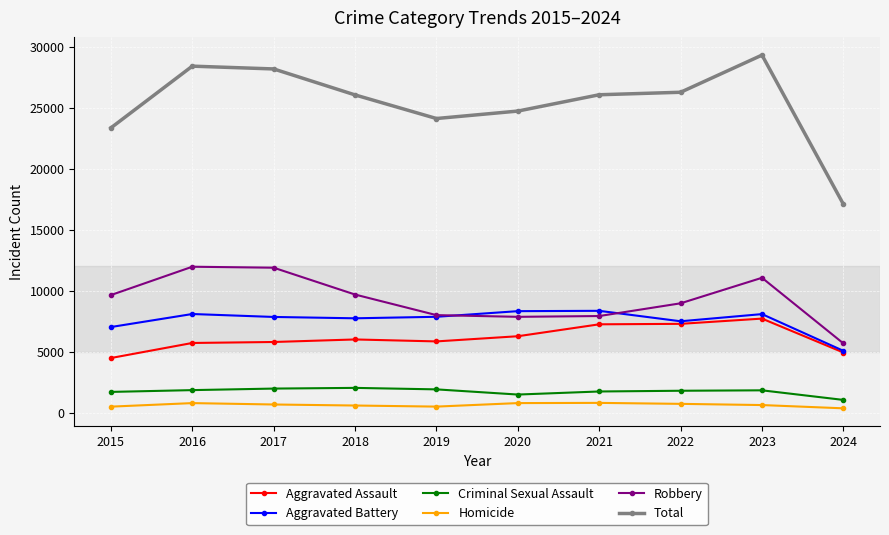

Which series has the largest total across all categories?

Total